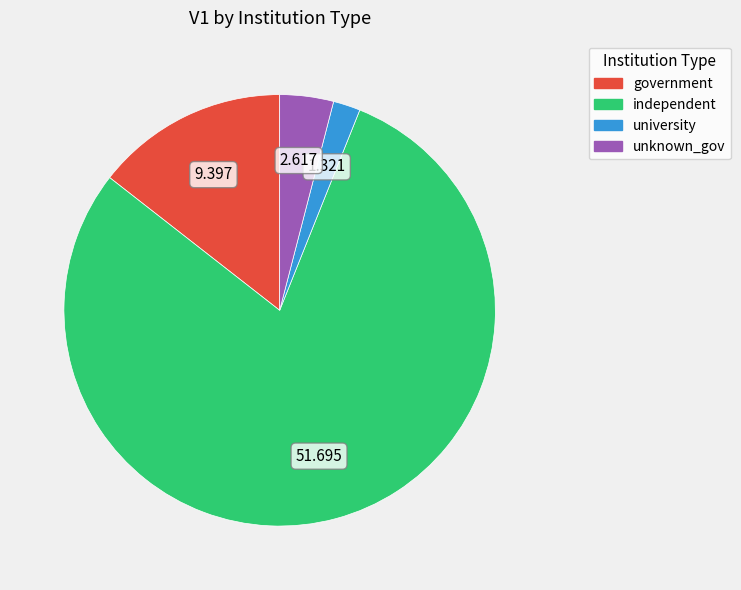

Rank the categories by value from lowest to highest.

university, unknown_gov, government, independent